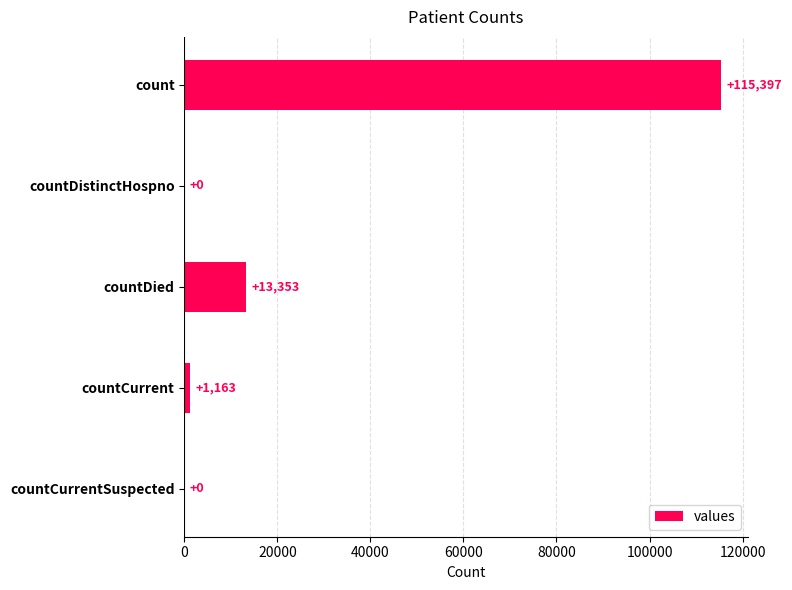

What is the greatest value displayed?

115397